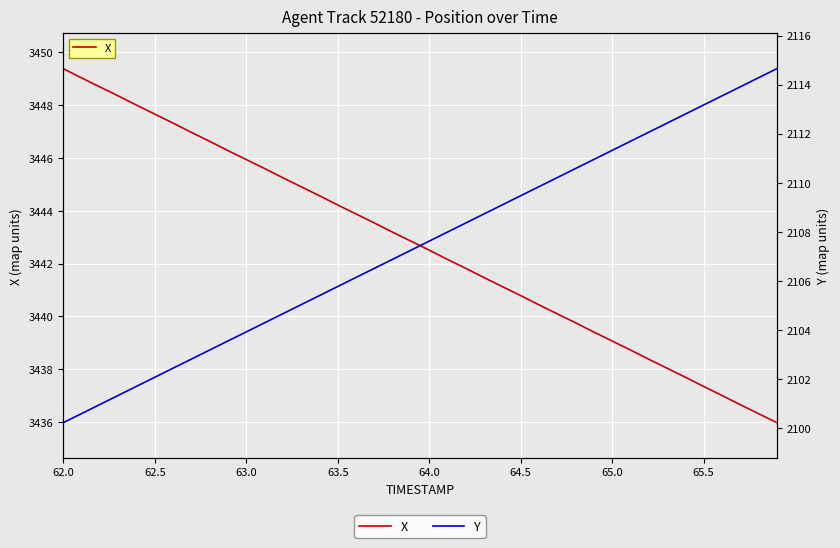

What is the minimum value for Y?

2100.2